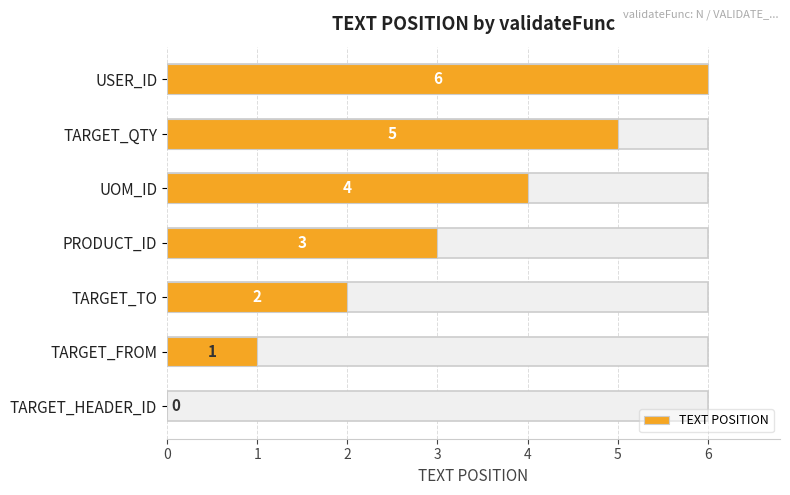

What is the average value?

3